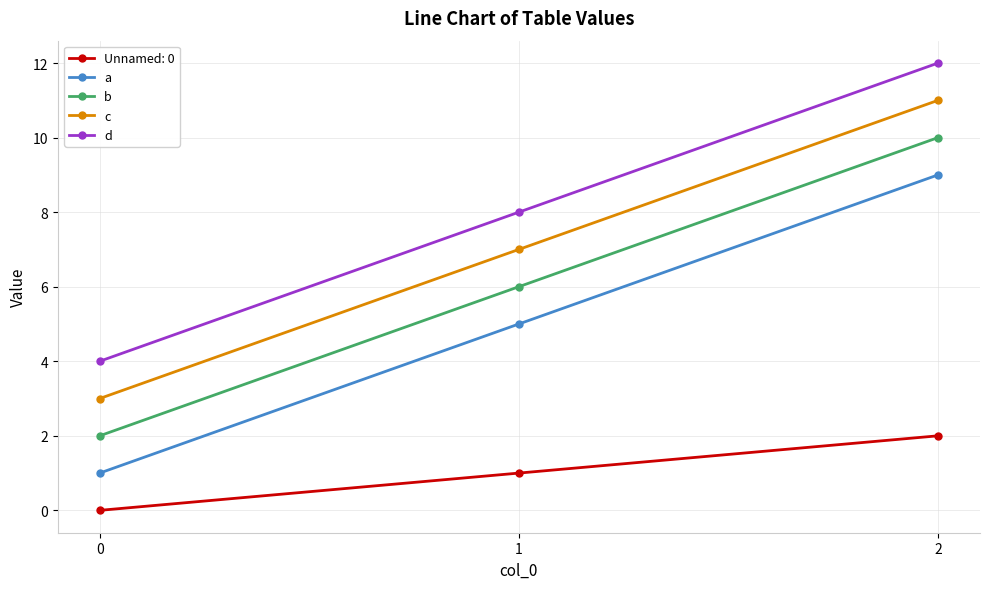

List the labels in order of Unnamed: 0 value, largest first.

2, 1, 0